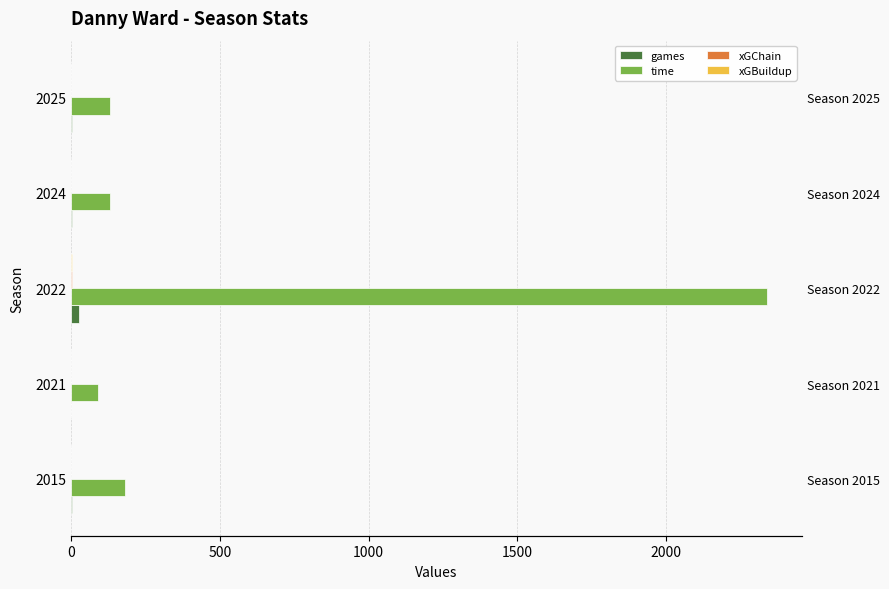

Does the chart contain stacked bars?

No